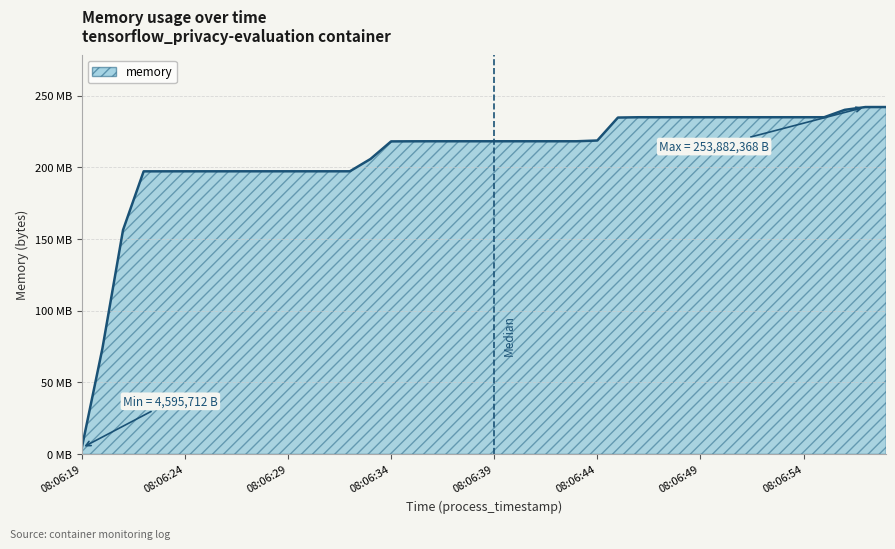

List the labels in order of value, largest first.

08:06:57, 08:06:58, 08:06:56, 08:06:48, 08:06:49, 08:06:50, 08:06:51, 08:06:52, 08:06:53, 08:06:54, 08:06:55, 08:06:46, 08:06:47, 08:06:45, 08:06:44, 08:06:38, 08:06:39, 08:06:40, 08:06:41, 08:06:42, 08:06:43, 08:06:36, 08:06:37, 08:06:35, 08:06:34, 08:06:33, 08:06:27, 08:06:28, 08:06:29, 08:06:30, 08:06:31, 08:06:32, 08:06:24, 08:06:25, 08:06:26, 08:06:23, 08:06:22, 08:06:21, 08:06:20, 08:06:19